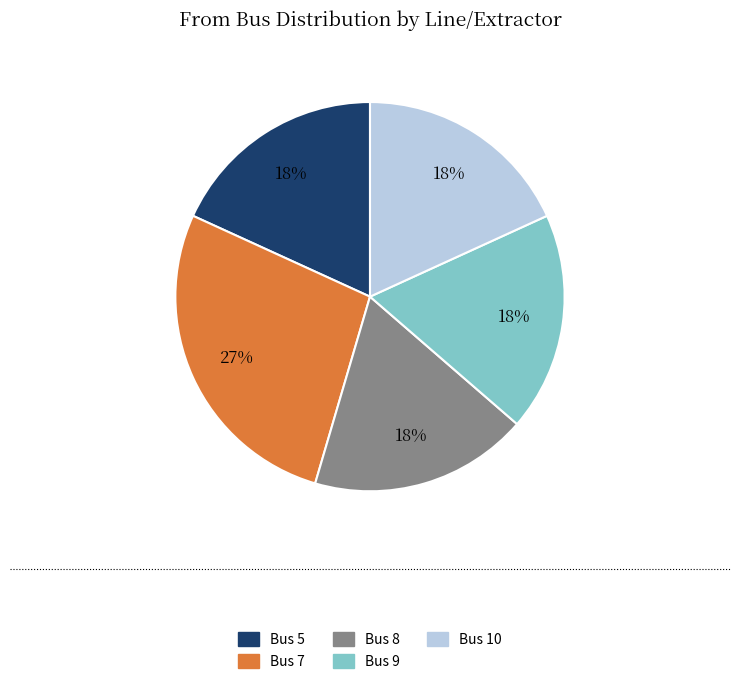

Which slice is the largest?

Bus 7